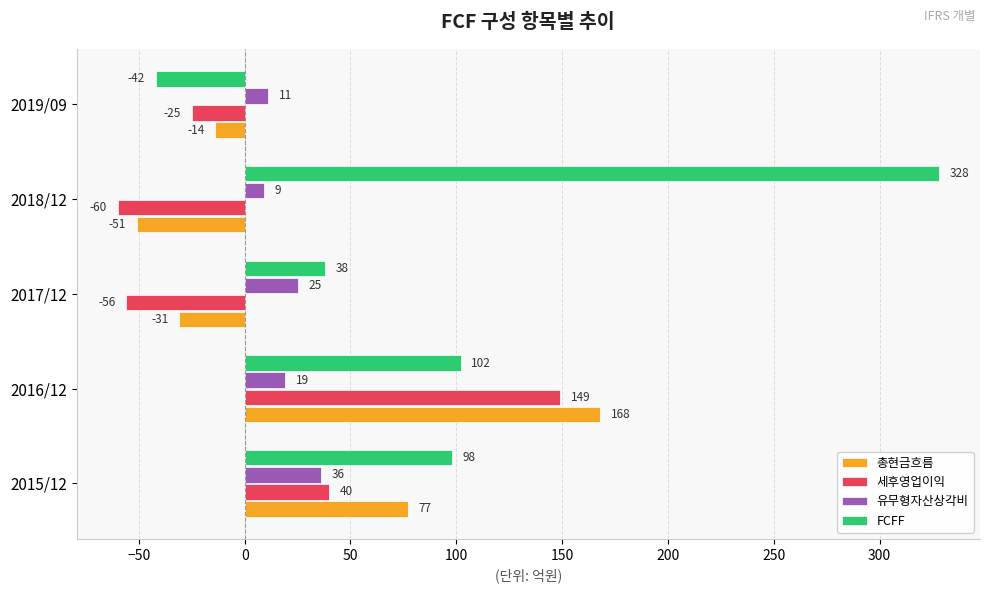

Which series changed the most between 2015/12 and 2018/12?

FCFF